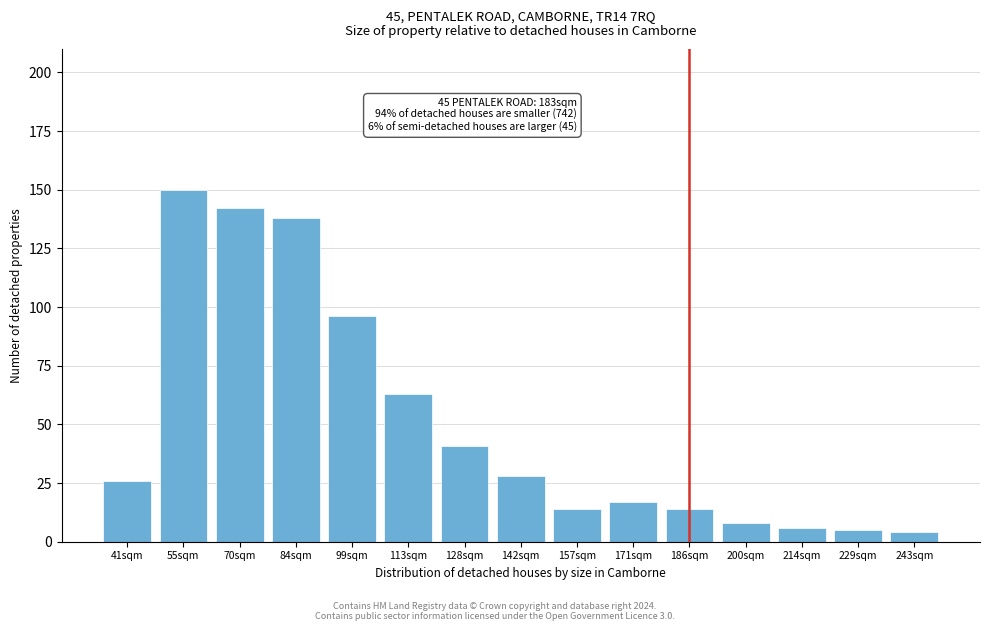

Reading left to right, transcribe all the data shown in this chart.

41sqm=26	55sqm=150	70sqm=142	84sqm=138	99sqm=96	113sqm=63	128sqm=41	142sqm=28	157sqm=14	171sqm=17	186sqm=14	200sqm=8	214sqm=6	229sqm=5	243sqm=4